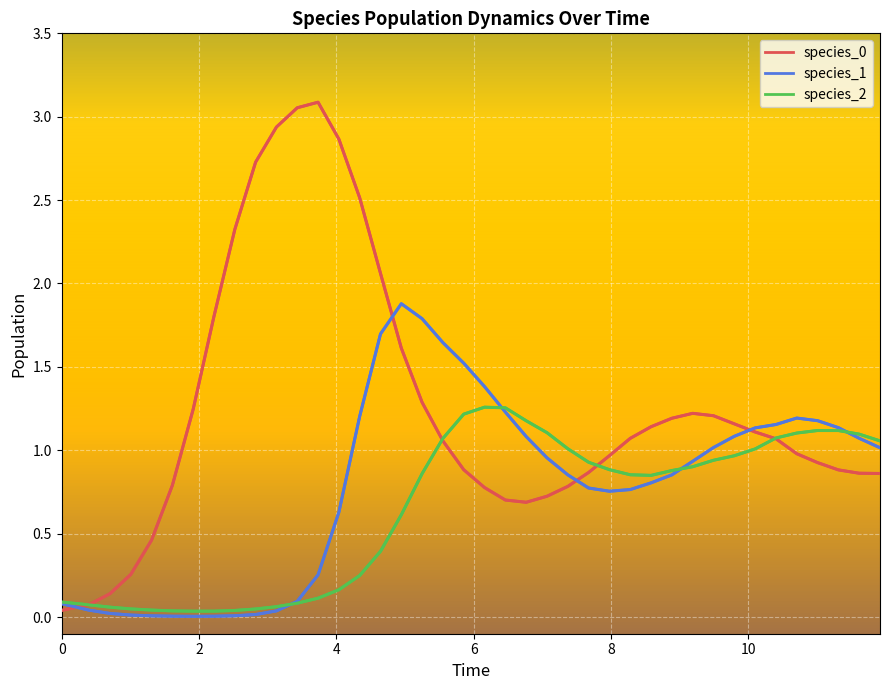

In species_2, how many points are lower than both neighbors (excluding endpoints)?

2